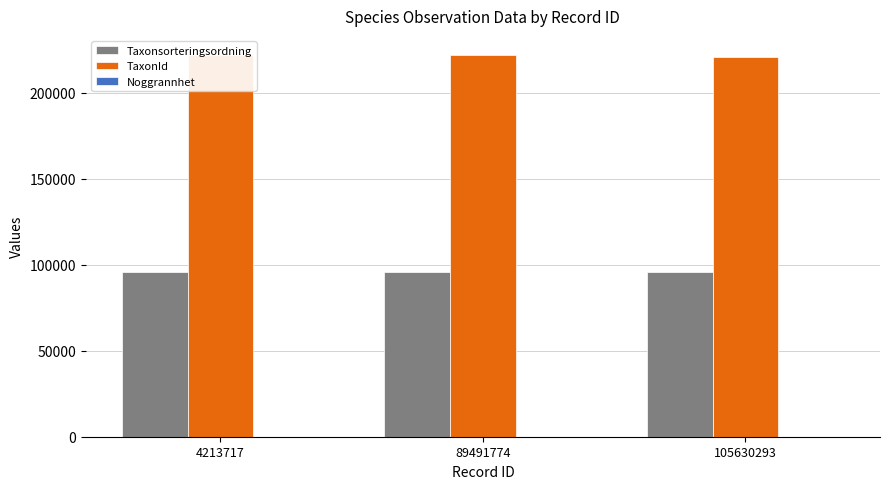

What are all the series names shown in the legend?

Taxonsorteringsordning, TaxonId, Noggrannhet